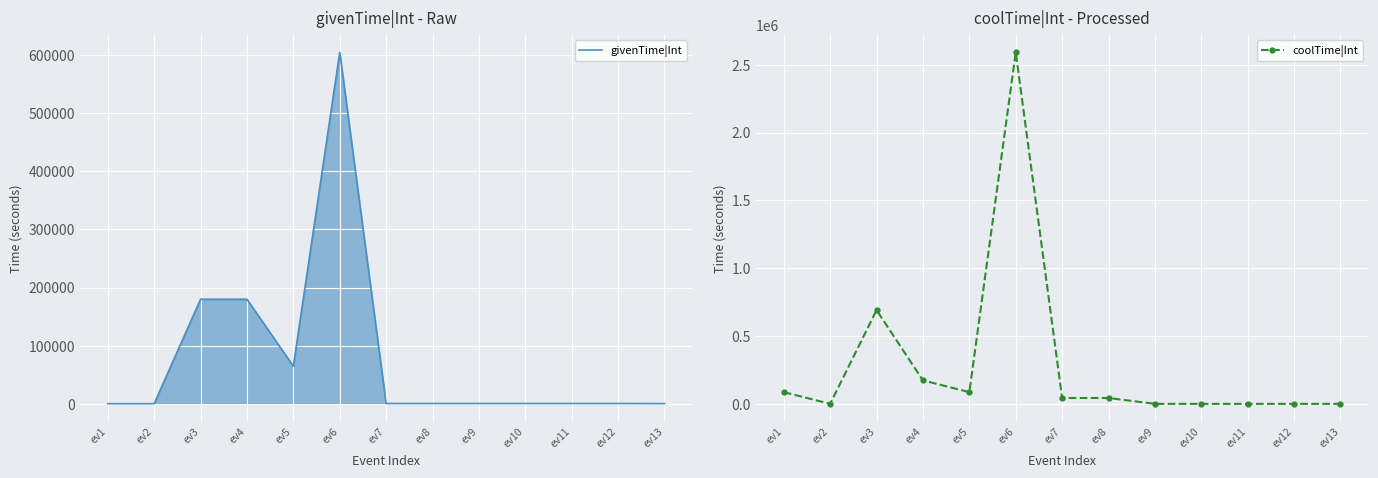

Rank the categories by coolTime|Int value from lowest to highest.

ev2, ev9, ev10, ev11, ev12, ev13, ev7, ev8, ev1, ev5, ev4, ev3, ev6